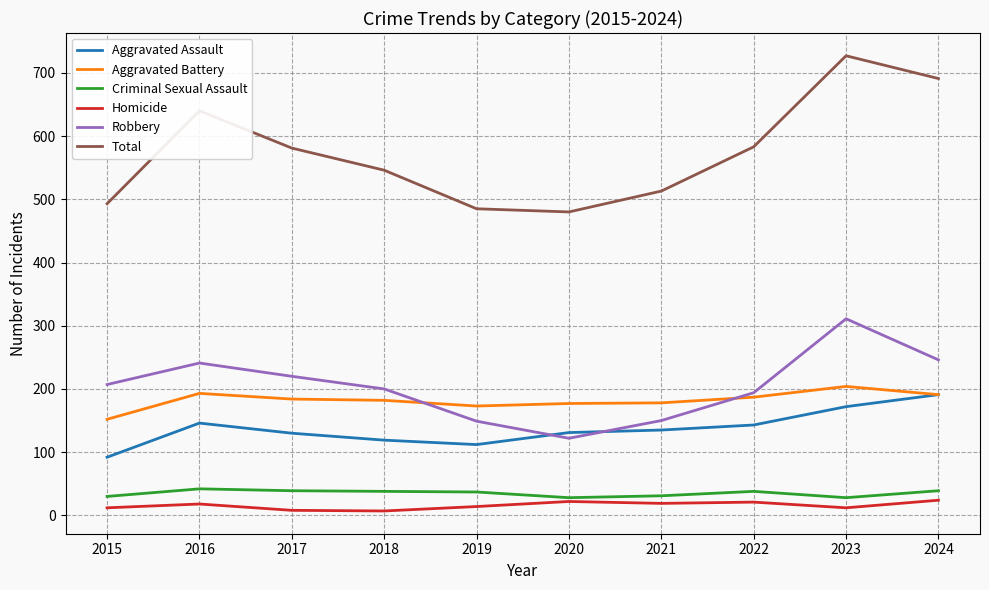

What is the maximum value shown in the chart?

727